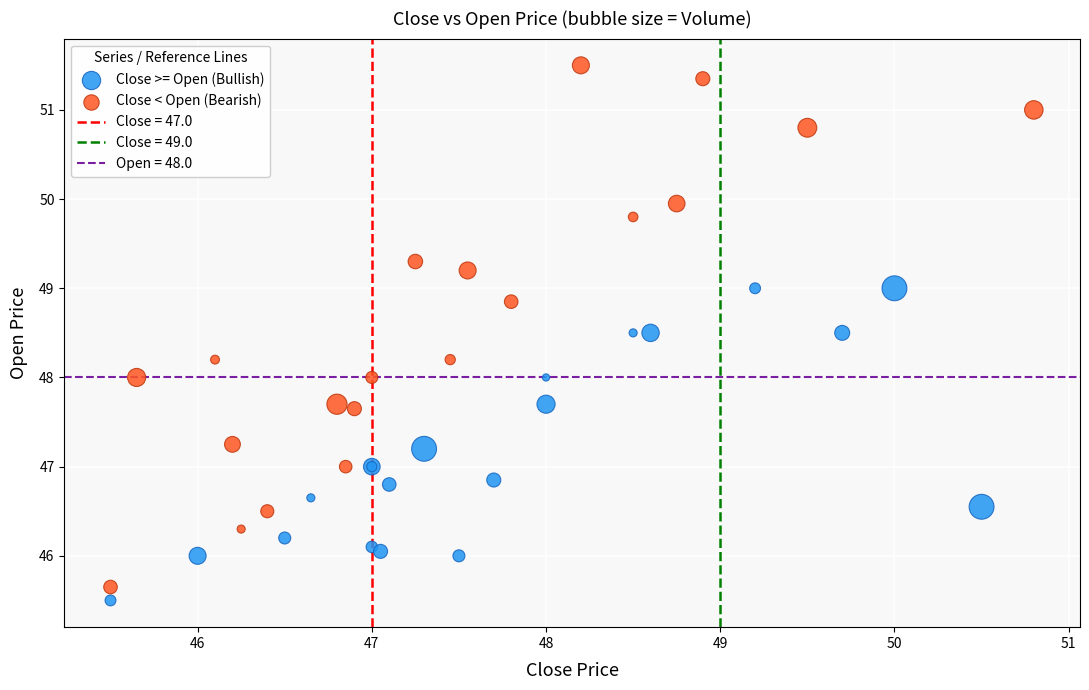

Which series reaches the maximum Y coordinate?

Close < Open (Bearish)